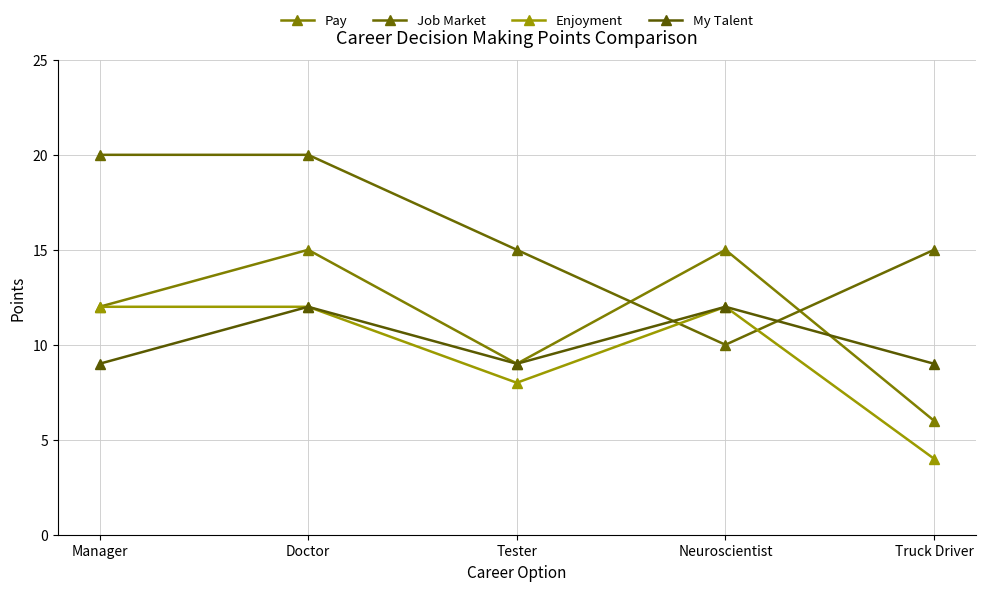

At which label does Job Market first exceed 15?

Manager